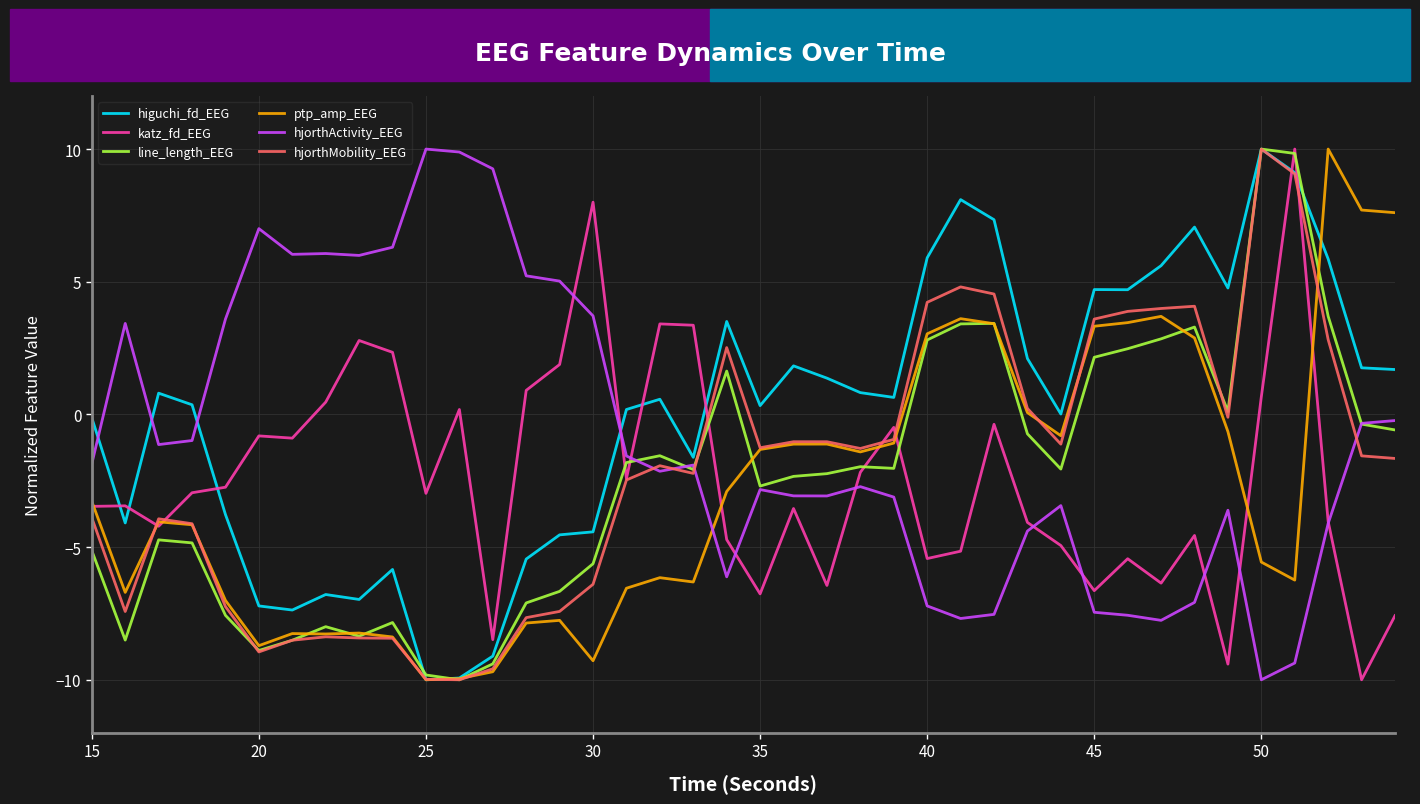

Which series has the largest total across all categories?

higuchi_fd_EEG